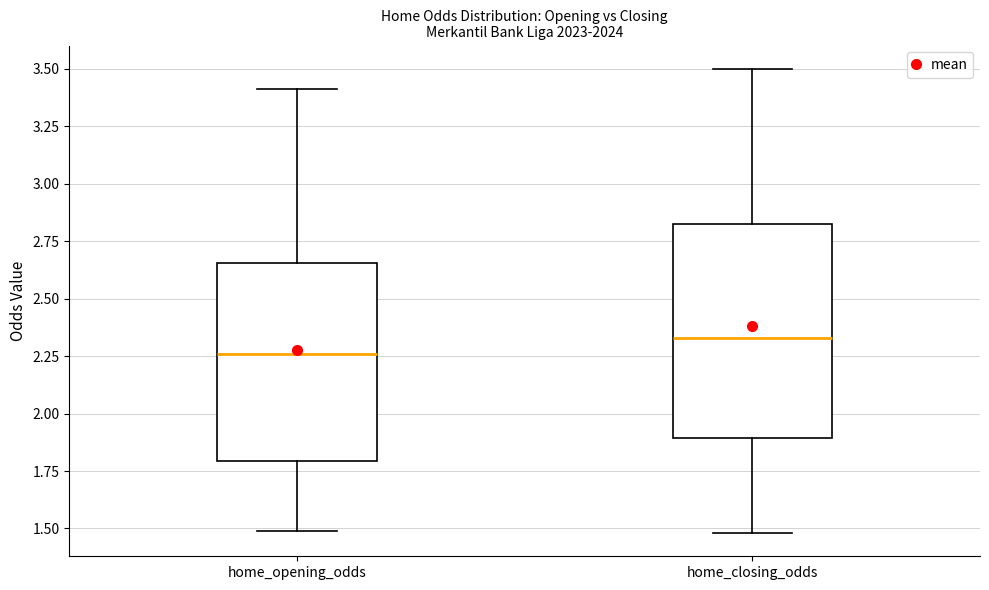

Which box's median line is the lowest?

home_opening_odds